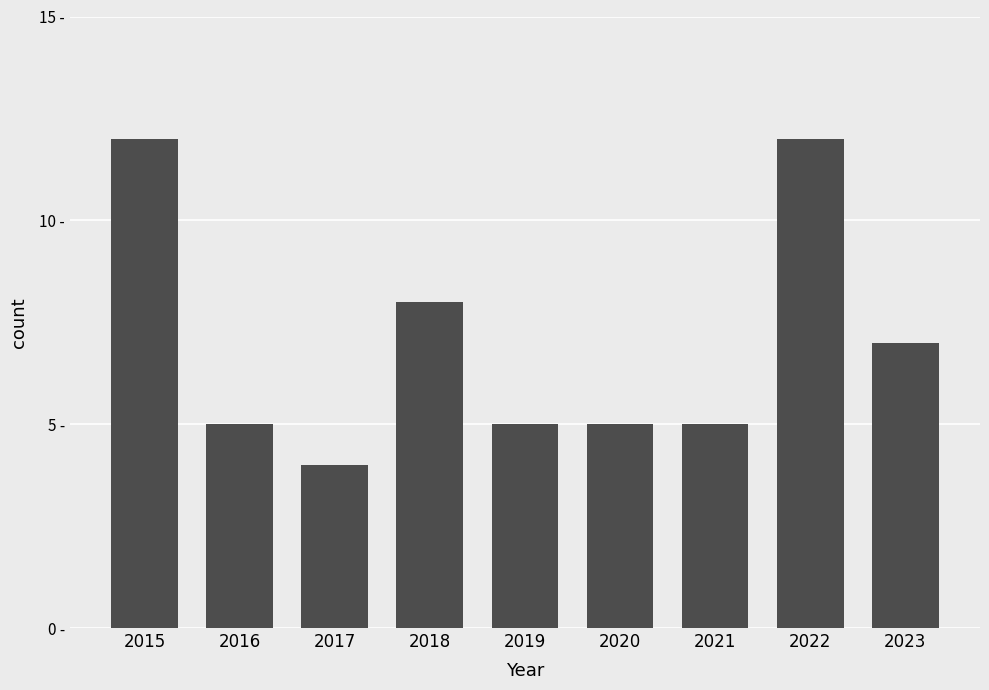

Does the chart contain any negative values?

No